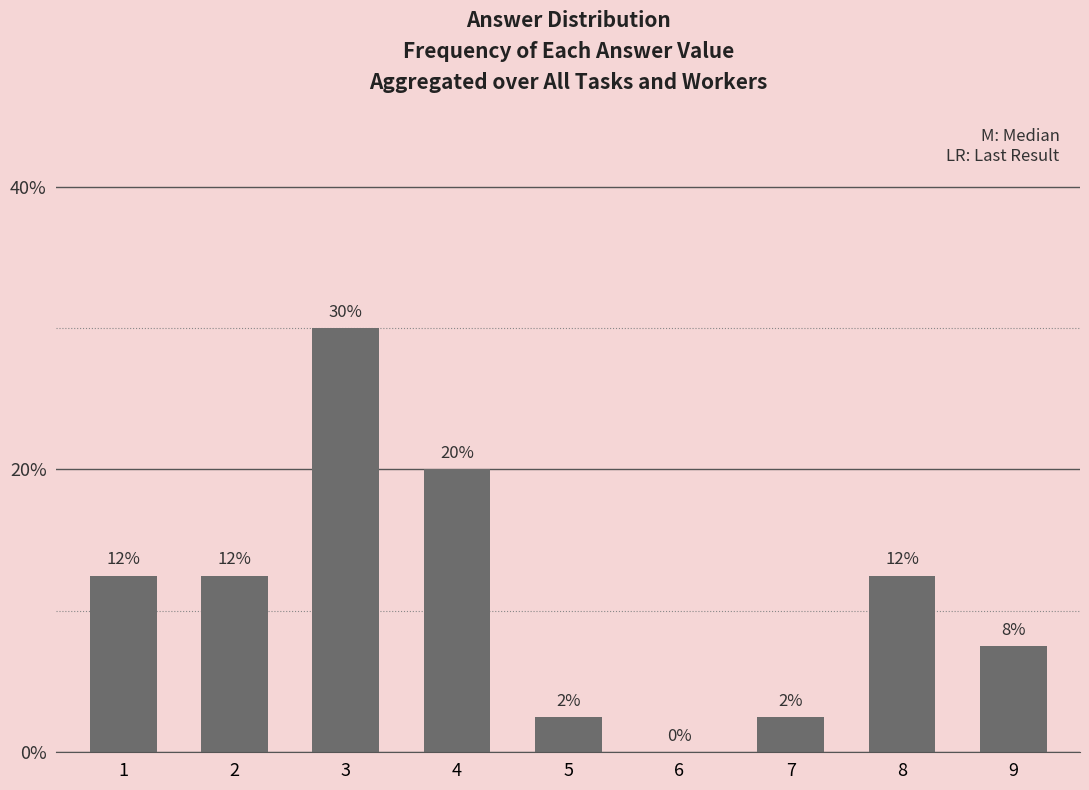

Are the bars horizontal?

No